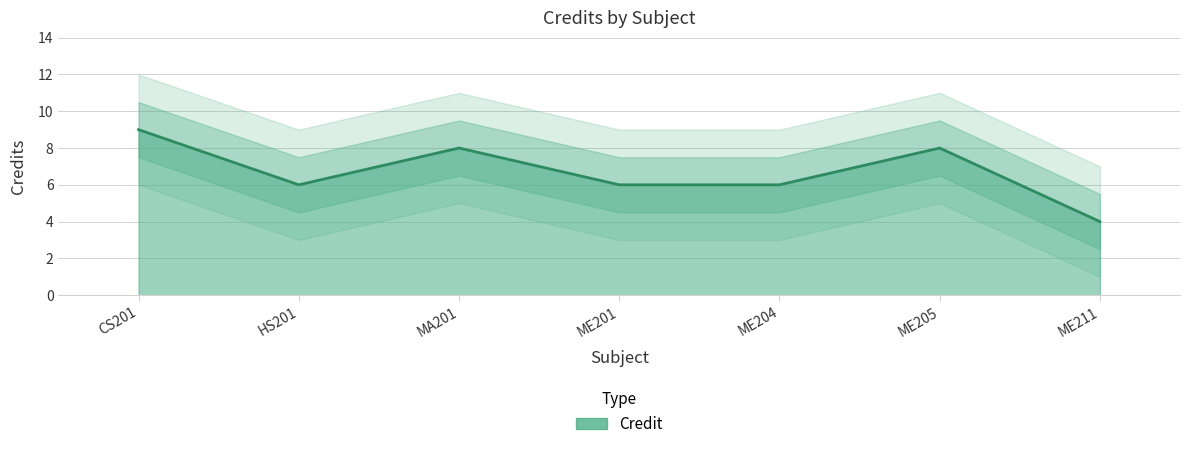

How many values are between 6 and 8?

5